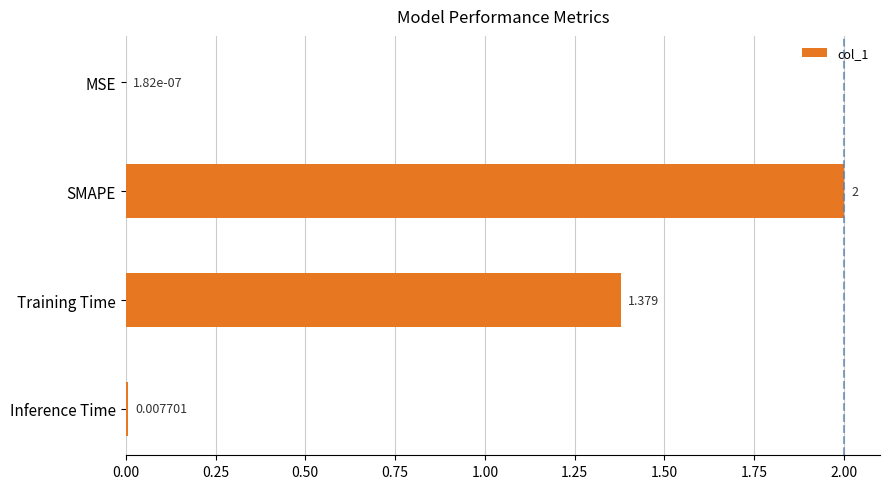

Where is the data nearest to the value 1?

Training Time